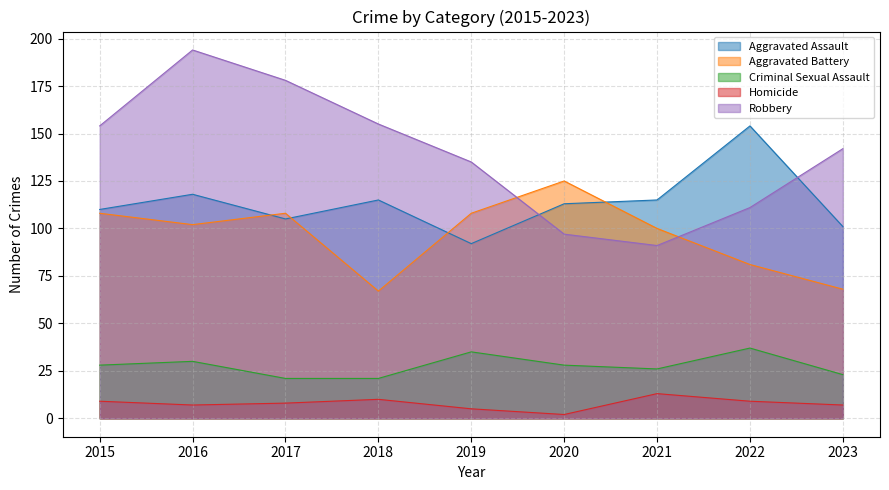

How many lines are shown in the chart?

5